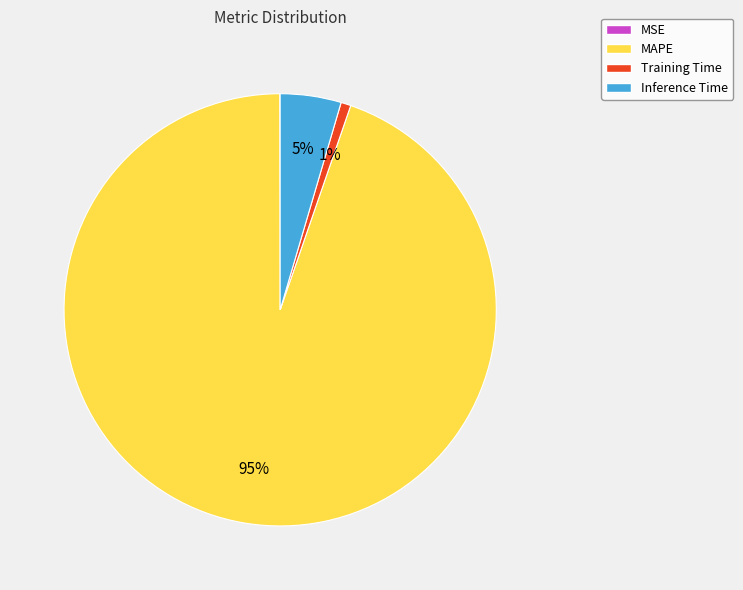

To the nearest percent, what is the average slice percentage?

25%